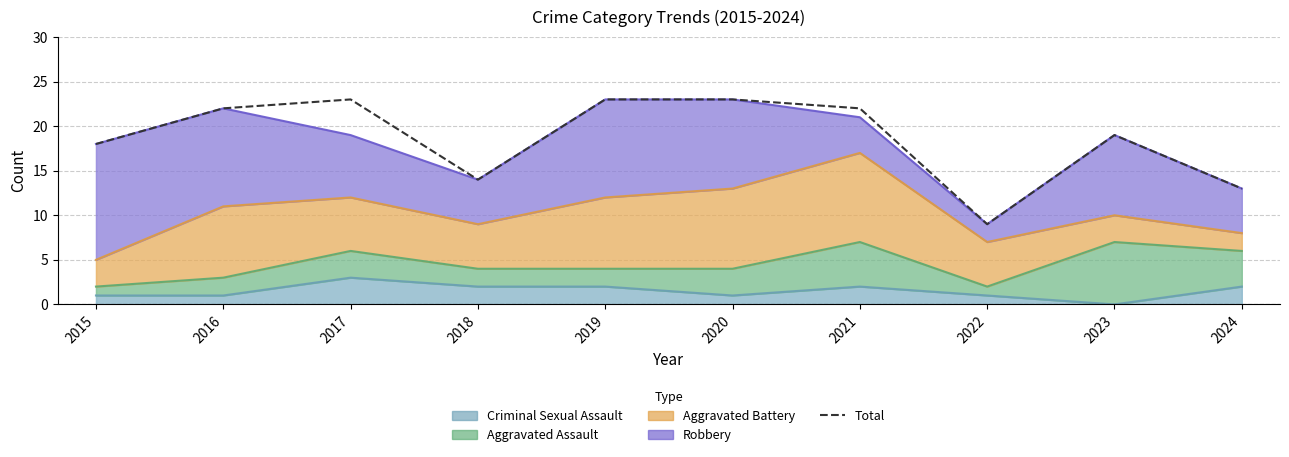

Where is the data nearest to the value 16?

2015